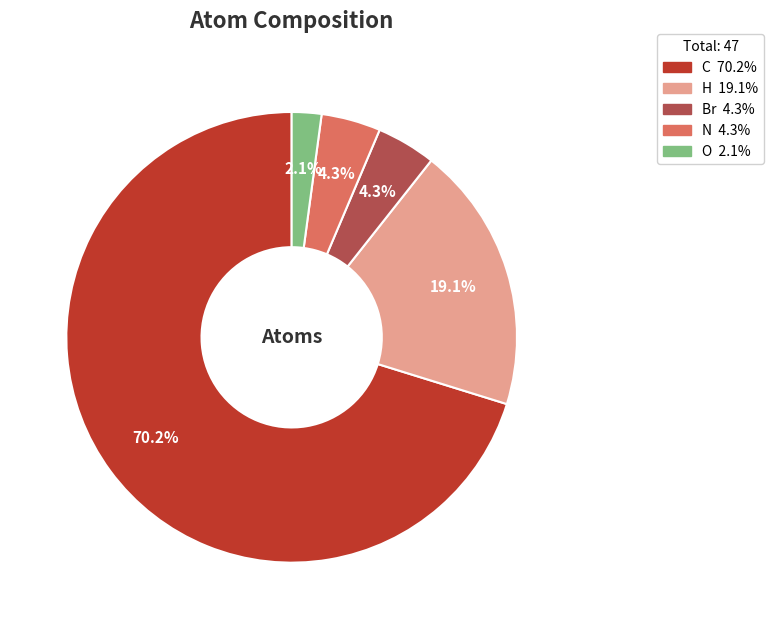

To the nearest percent, what is the difference between the H and O slice percentages?

17%